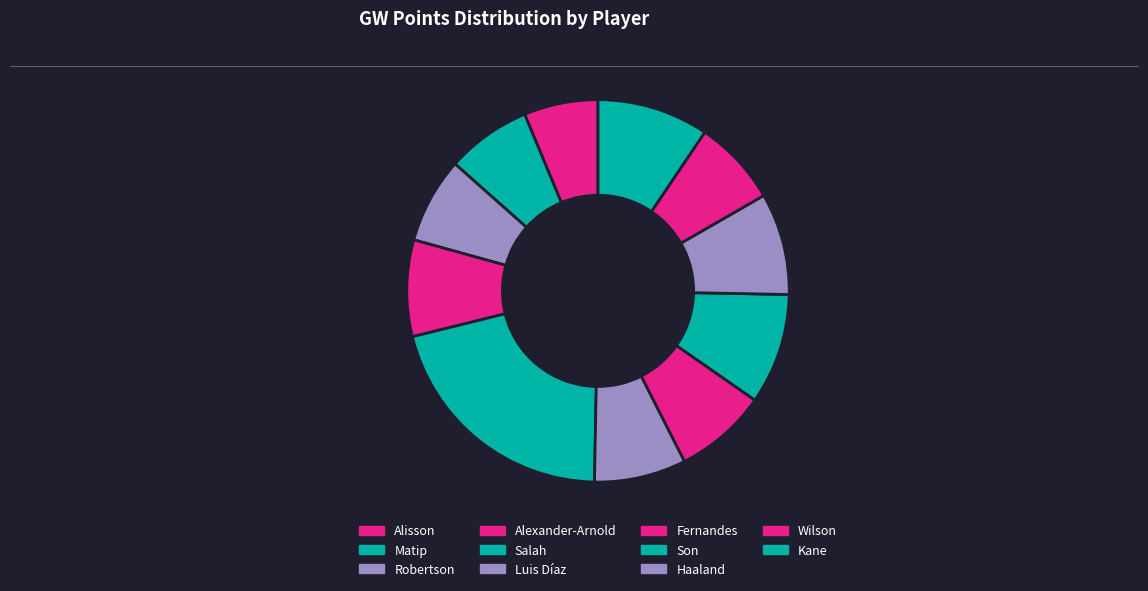

Does Wilson represent more than half of the total?

No